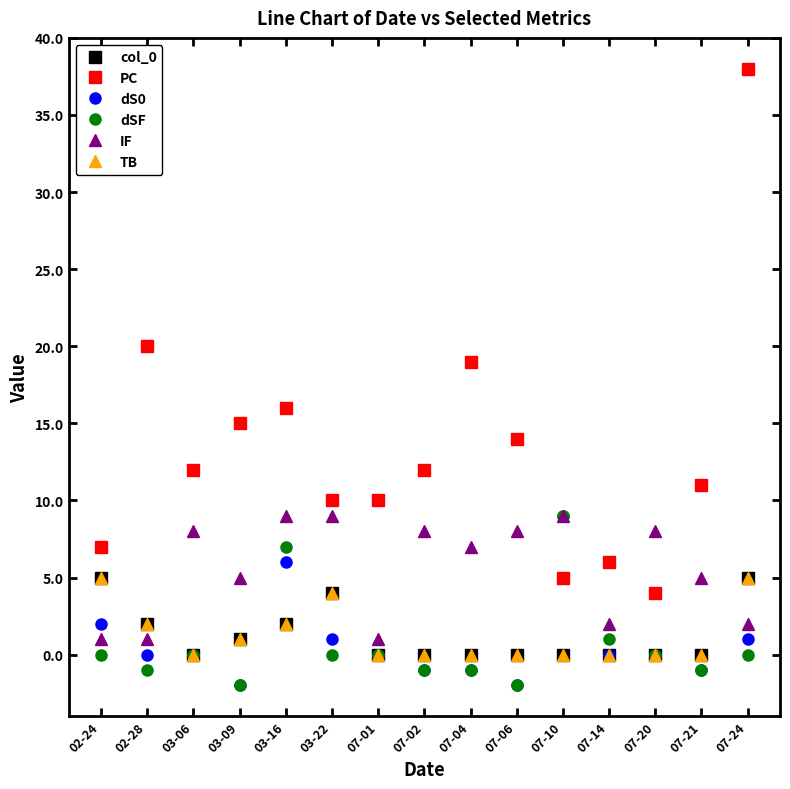

Is this an area chart (filled region under the line)?

No